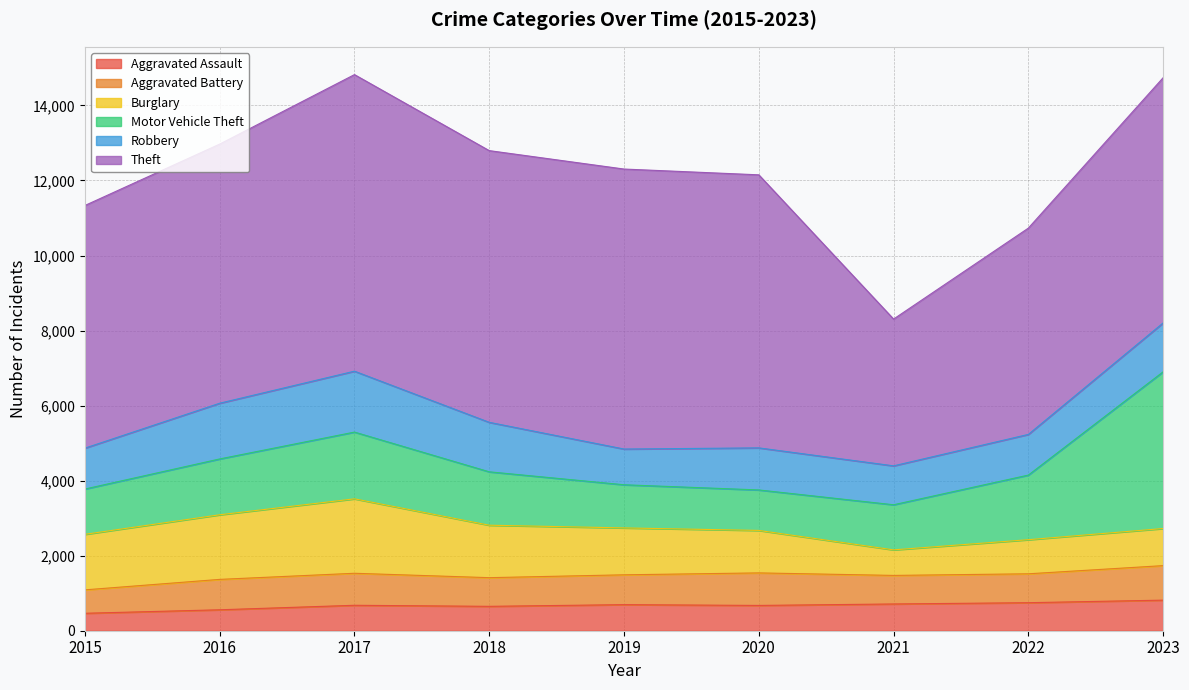

Which label corresponds to the smallest value in the chart?

2015